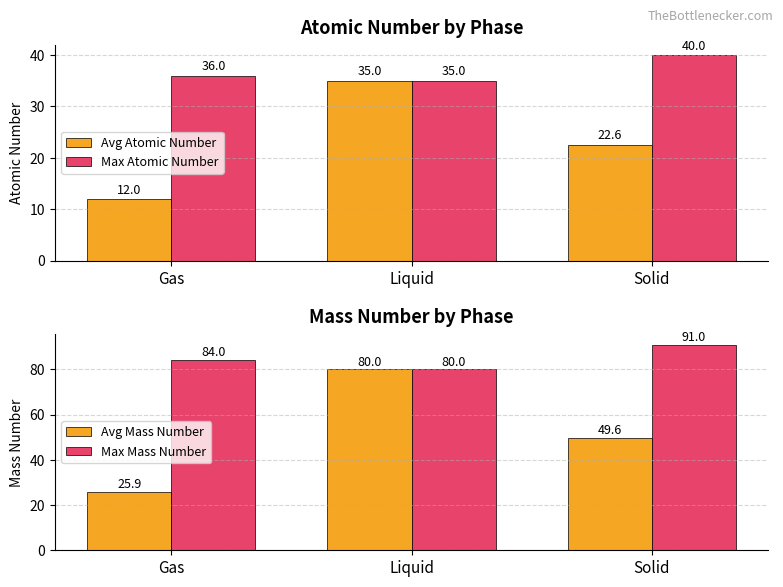

What is the spread (max minus min) of values at Solid?

68.4